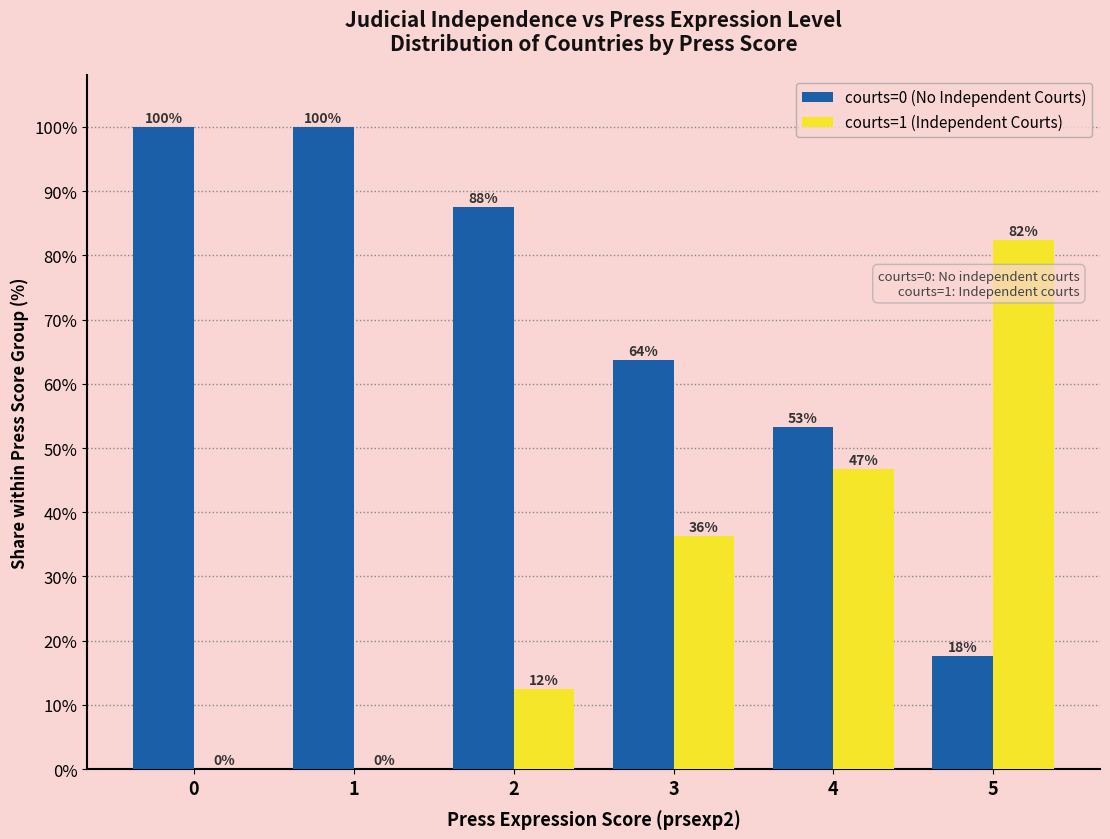

What is the difference between the courts=0 (No Independent Courts) values at 5 and 4?

35.7